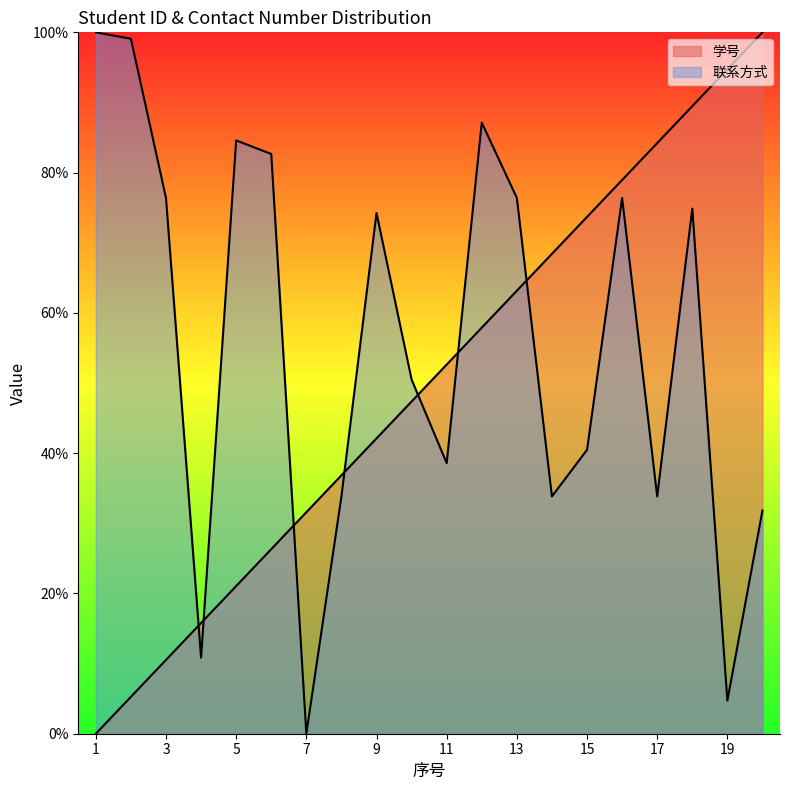

The 联系方式 series shows 49.6 at 1. True or false?

False